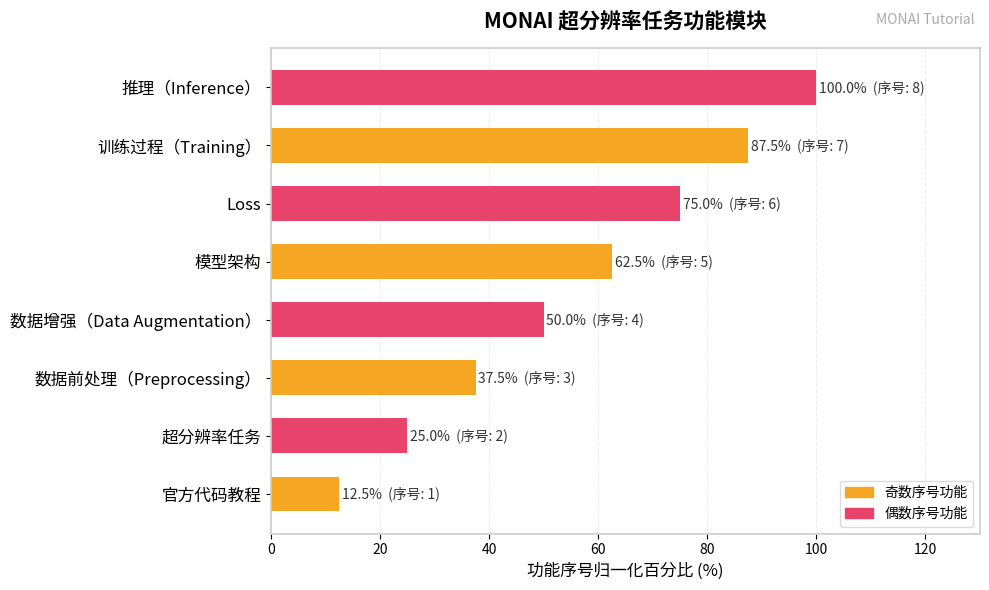

What is the sum of all values?

450.0